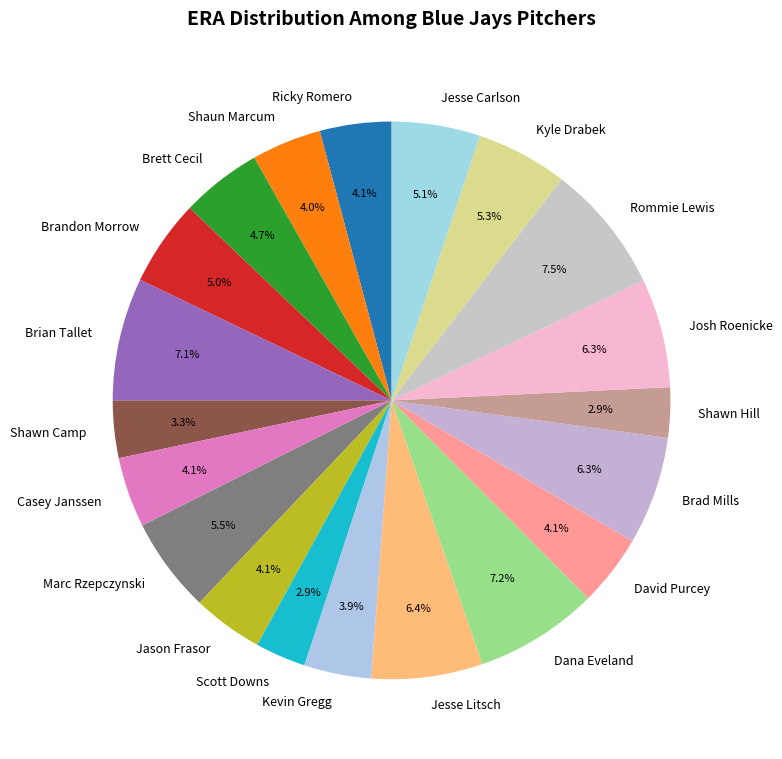

To the nearest percent, what is the combined percentage of Brett Cecil and Kyle Drabek?

10%